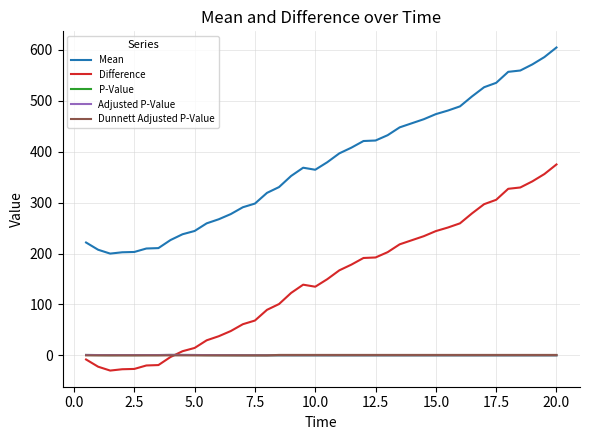

Which series has the largest total across all categories?

Mean